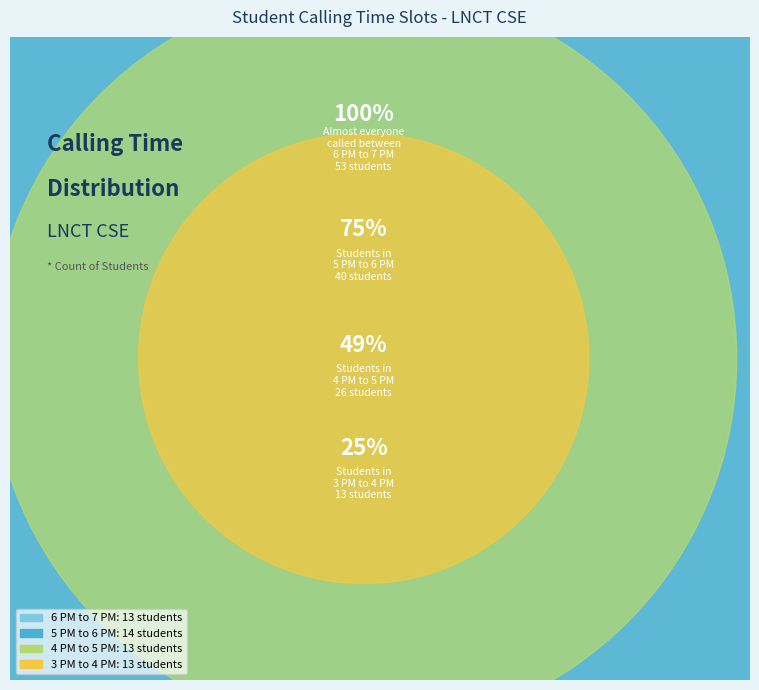

How many slices are in this pie chart?

4